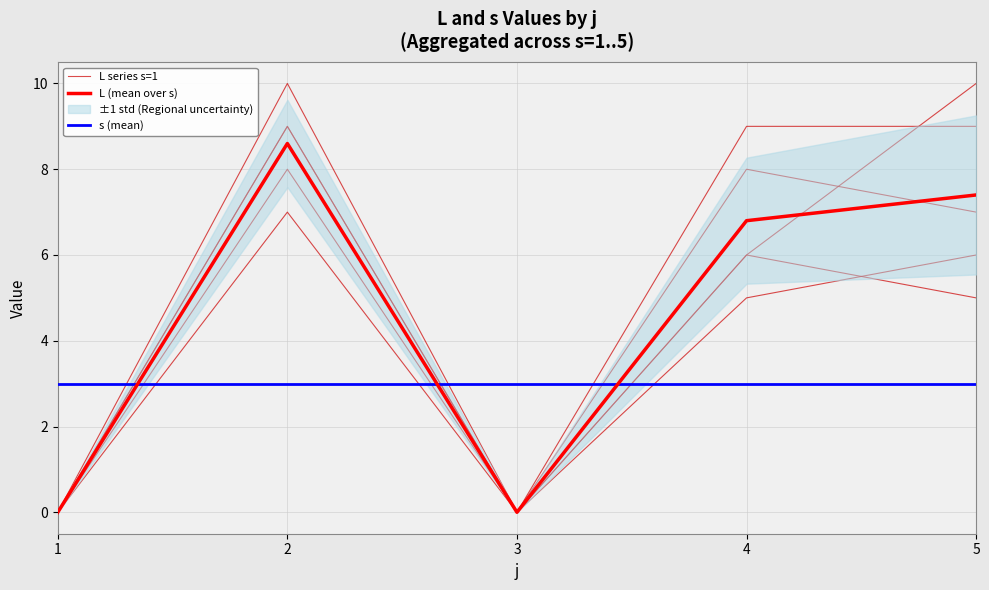

Which series has the largest total across all categories?

L (mean over s)